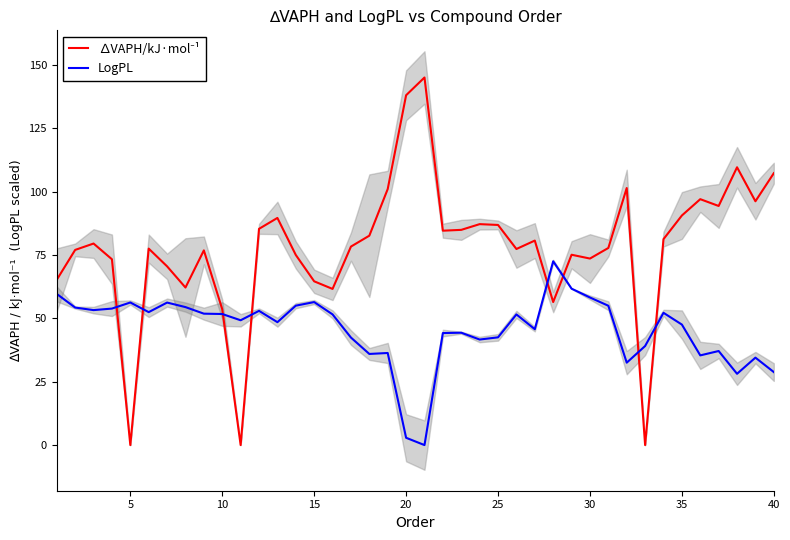

Which series has the largest range (max minus min)?

∆VAPH/kJ·mol⁻¹